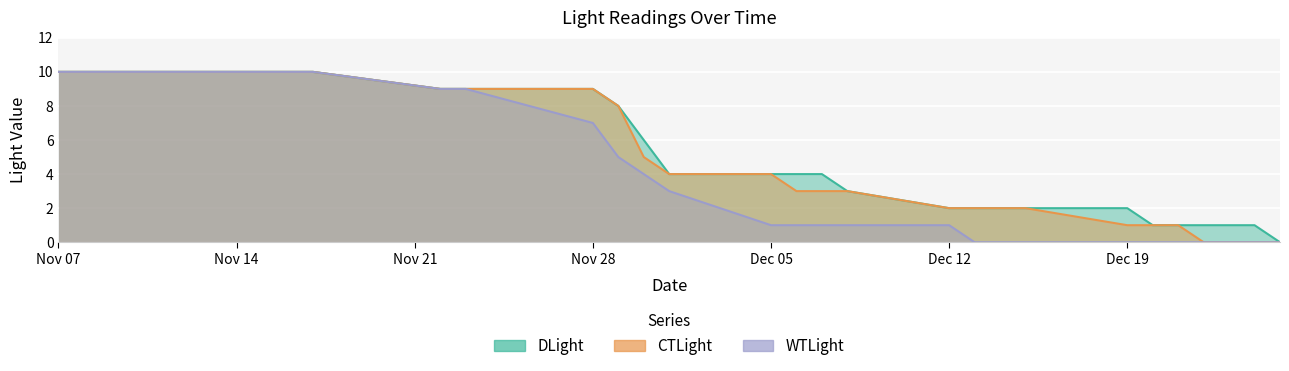

Rank the series by their maximum value, from lowest to highest.

DLight, CTLight, WTLight